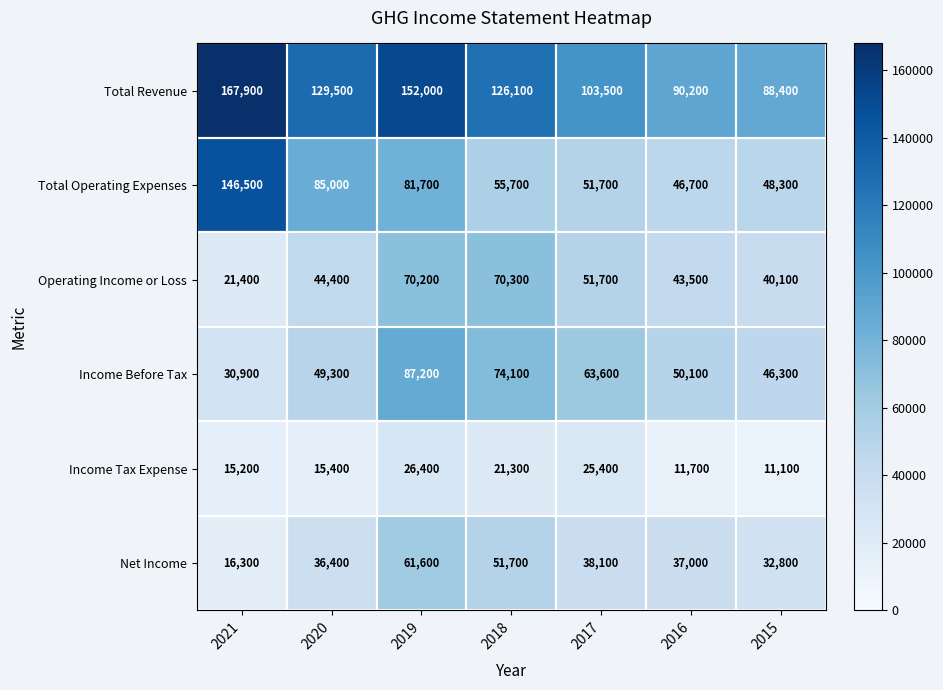

How many data points does each series have?

7